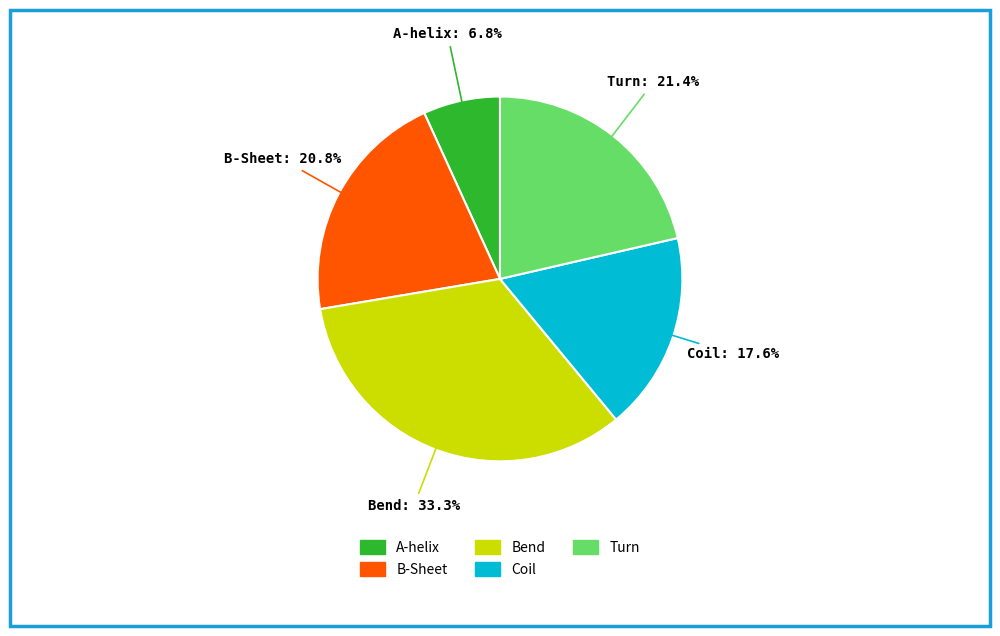

Does A-helix represent more than half of the total?

No